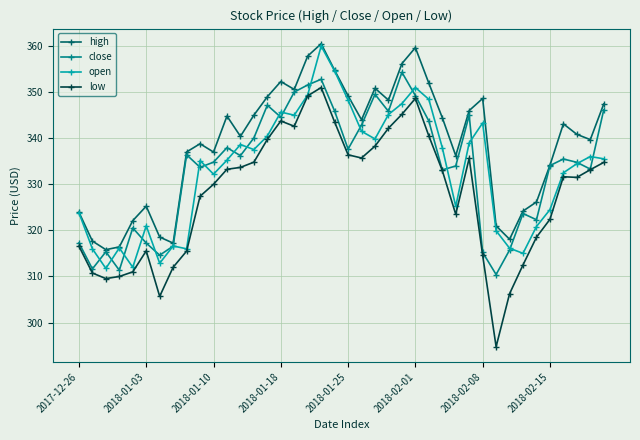

What is the value of the low point at the 9th from the left?

315.5